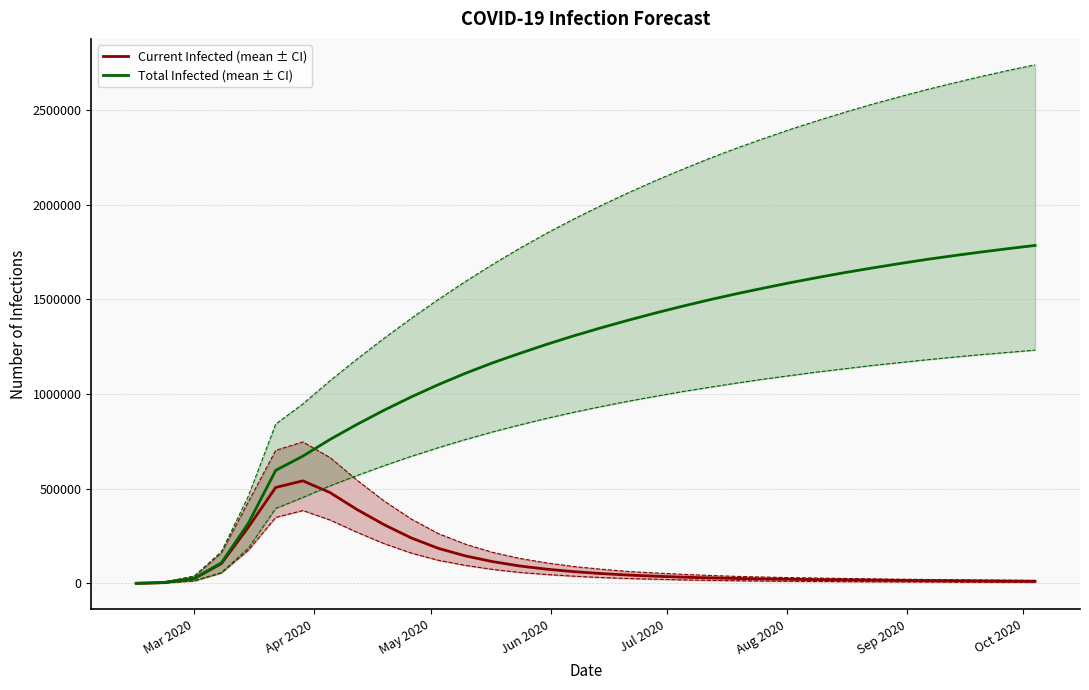

True or false: predicted_current_infected_mean and predicted_total_infected_mean intersect in this chart.

False